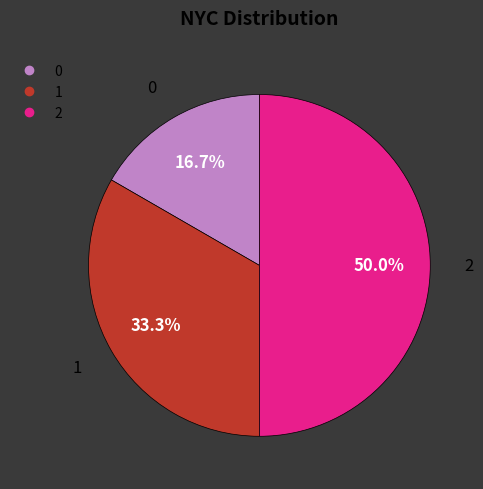

What percentage is the 0 slice, to the nearest percent?

17%